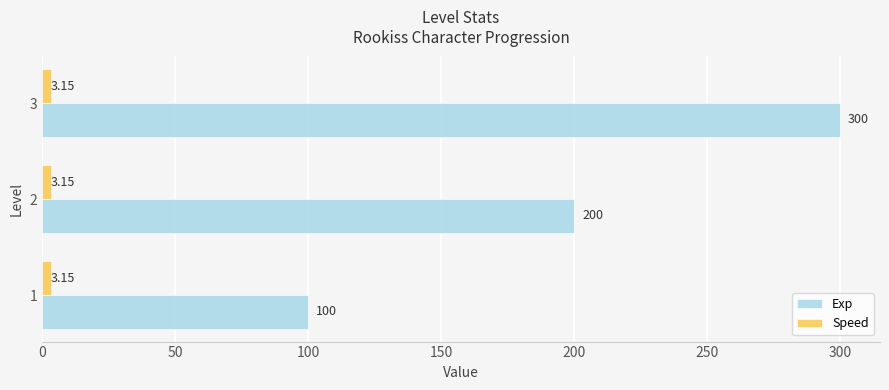

Which series has the largest total across all categories?

Exp